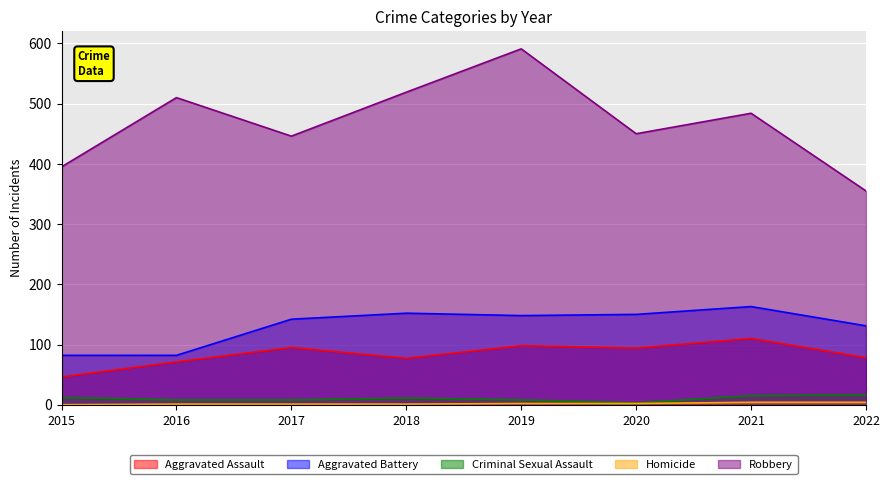

At which category is the sum across all series the highest?

2019